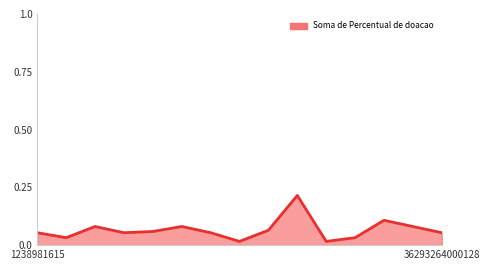

Rank the categories by value from highest to lowest.

9, 12, 2, 5, 13, 8, 4, 1238981615, 3, 6, 14, 36293264000128, 11, 7, 10